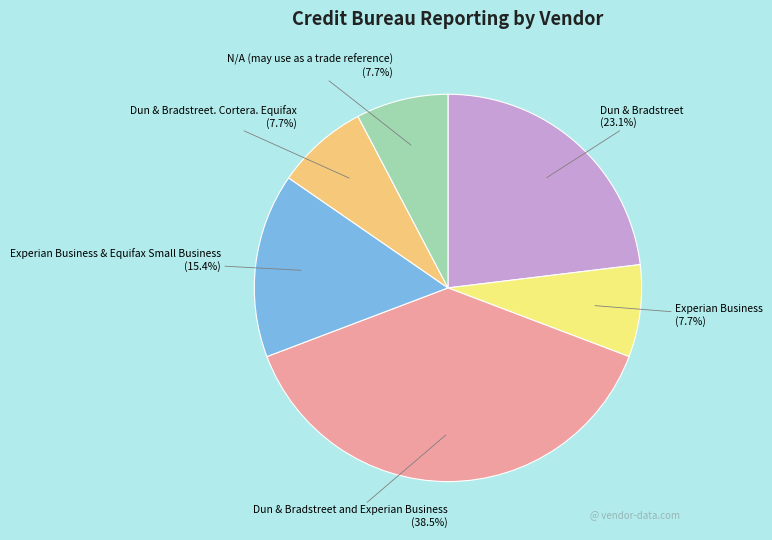

Which slice is the largest?

Dun & Bradstreet and Experian Business